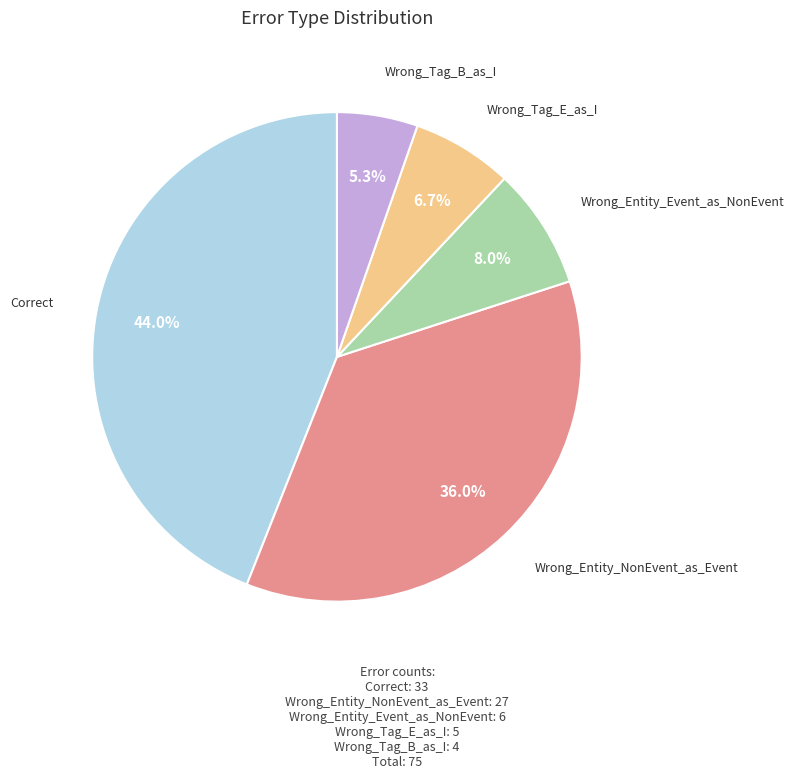

Which slice is the largest?

Correct